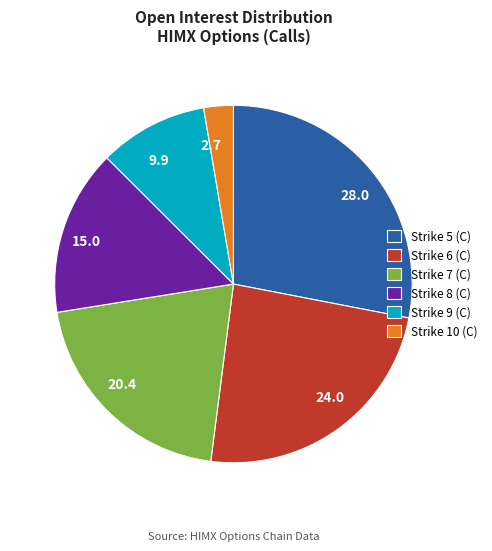

Do 2.7 and 28.0 together represent more than half of the pie?

No